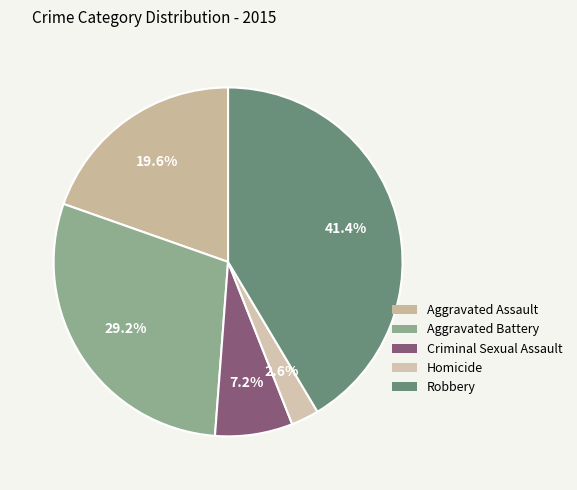

How many slices are in this pie chart?

5